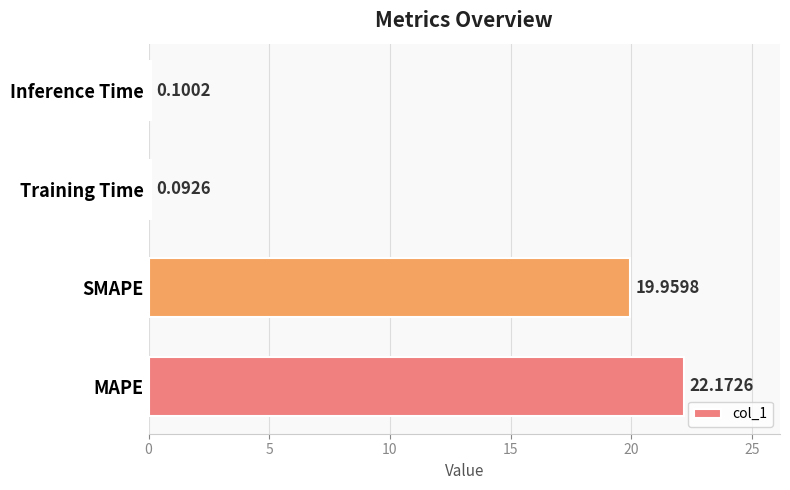

Which category has the lowest value across all series?

Training Time